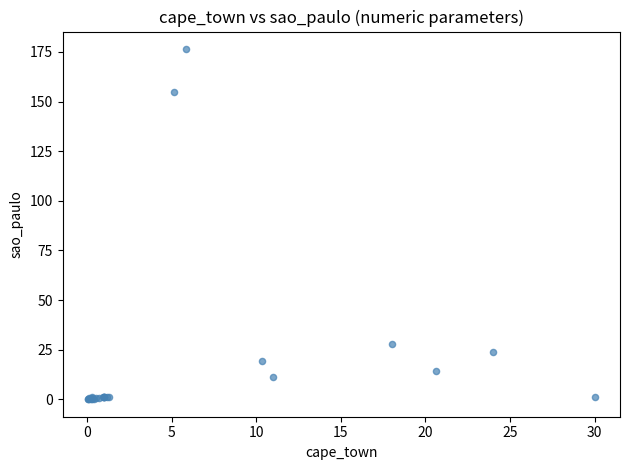

What Y value in the scatter plot is closest to 88?

28.0